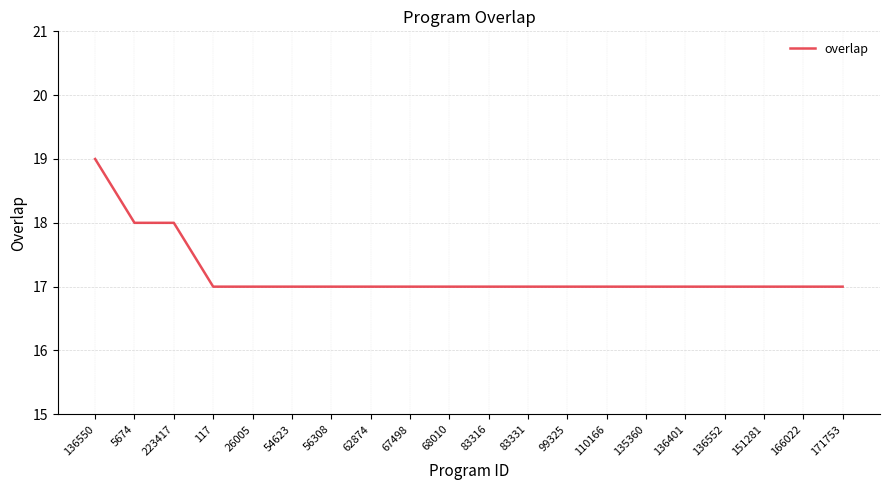

What is the maximum value shown in the chart?

19